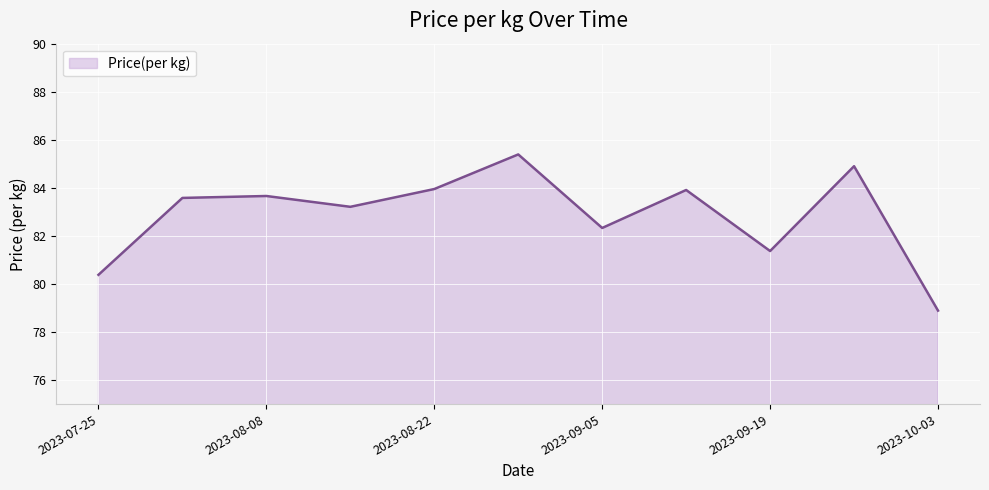

What is the greatest value displayed?

85.4